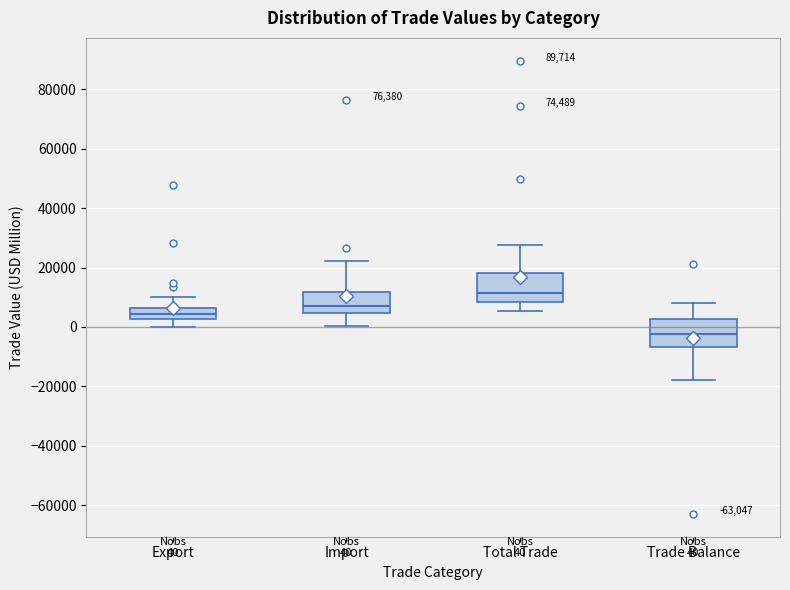

Which box's median line is the highest?

Total Trade